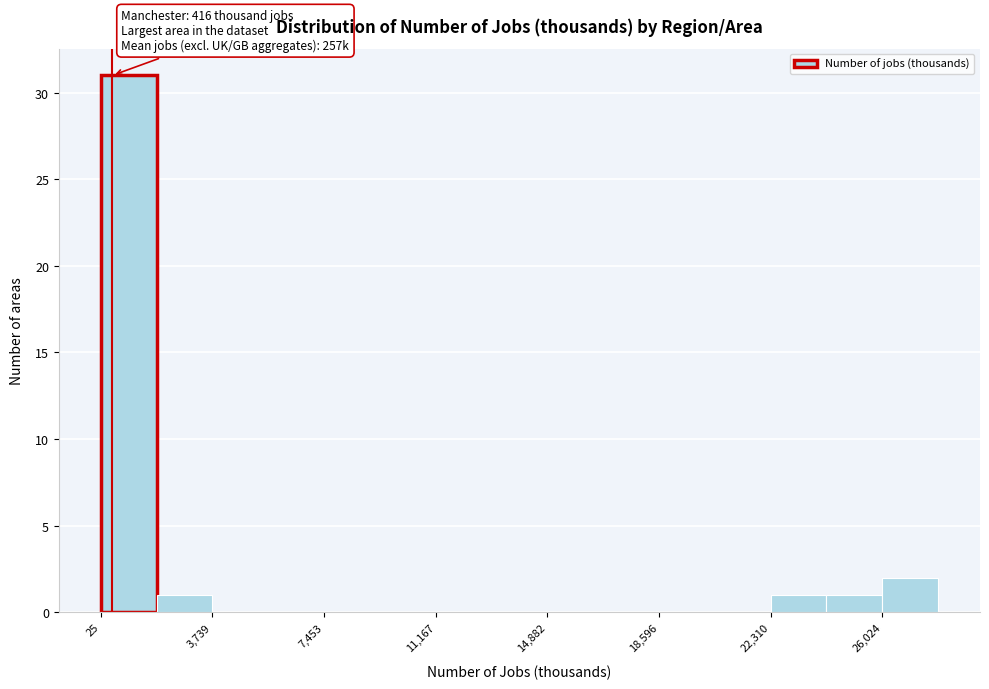

Read against the x-axis, roughly where is the centre of the tallest bar?

1000